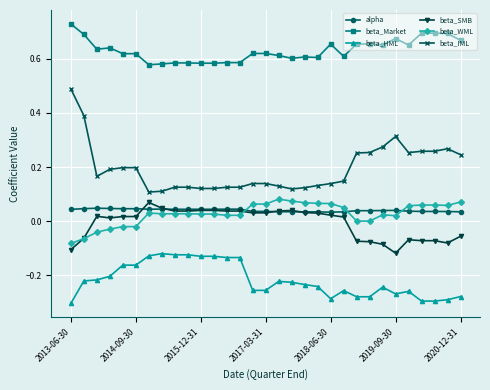

True or false: beta_SMB and beta_HML intersect in this chart.

False